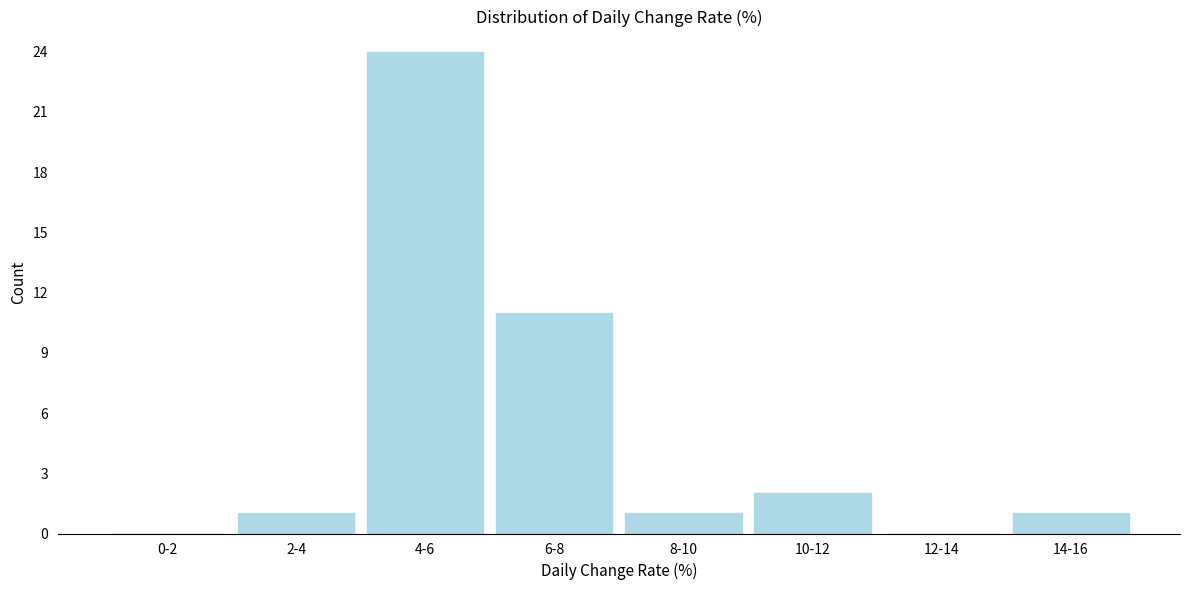

Reading left to right, list all the values displayed in this chart.

0-2=0	2-4=1	4-6=24	6-8=11	8-10=1	10-12=2	12-14=0	14-16=1